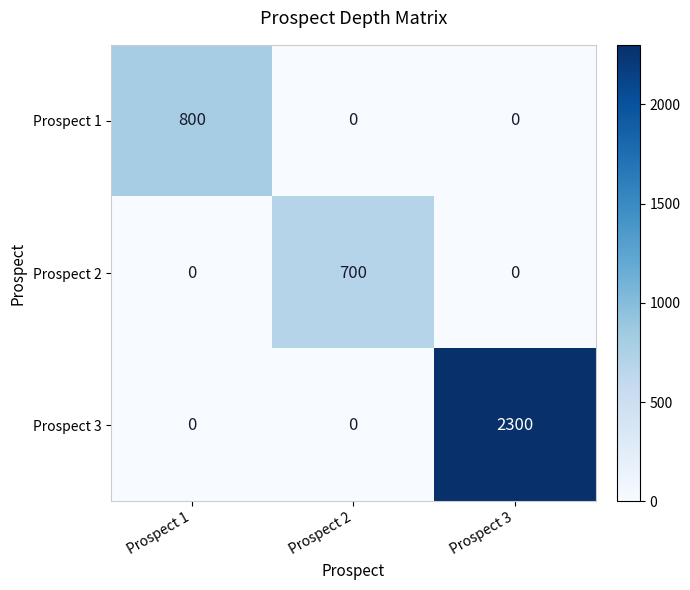

Which series has the largest total across all categories?

Prospect 3